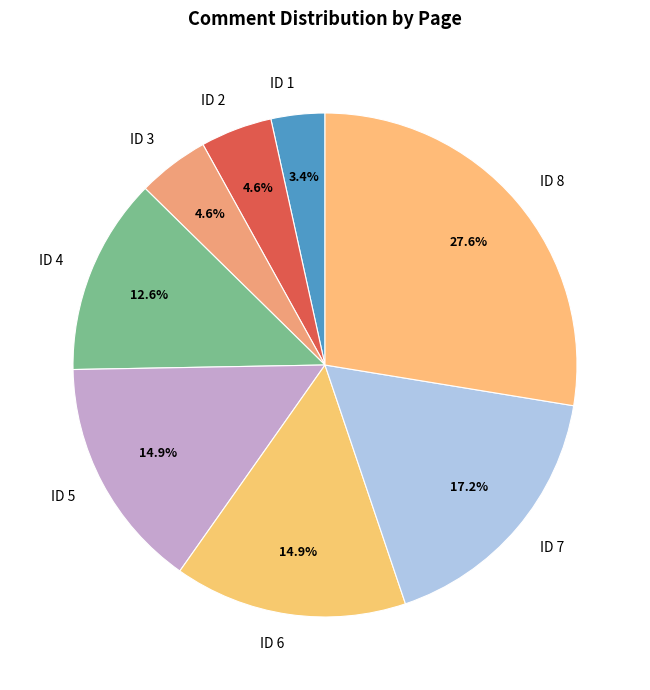

To the nearest percent, what is the average slice percentage?

12%